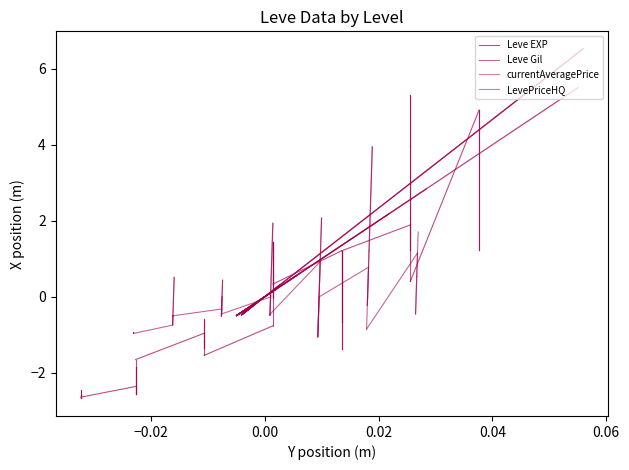

What is the value of the LevePriceHQ point at the 2nd from the left?

-0.5